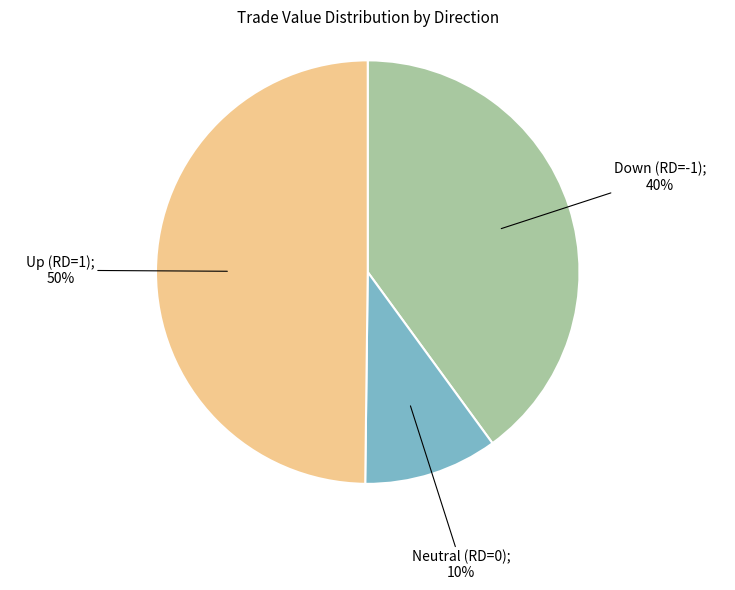

To the nearest percent, what is the difference between the largest and smallest slice percentages?

40%